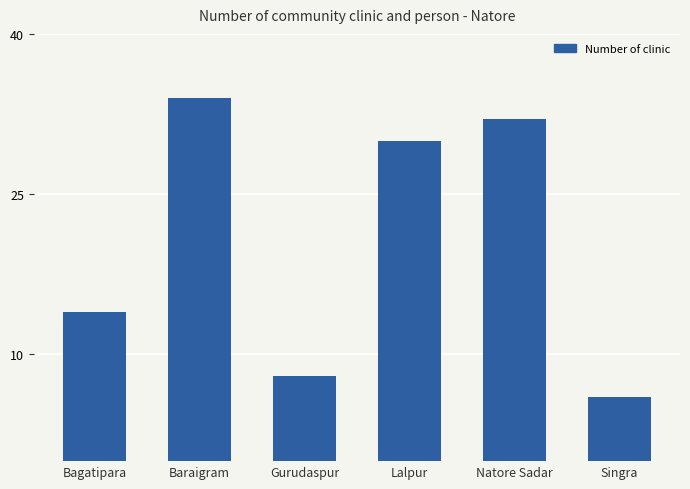

Is it true that the value at Gurudaspur is 14?

False